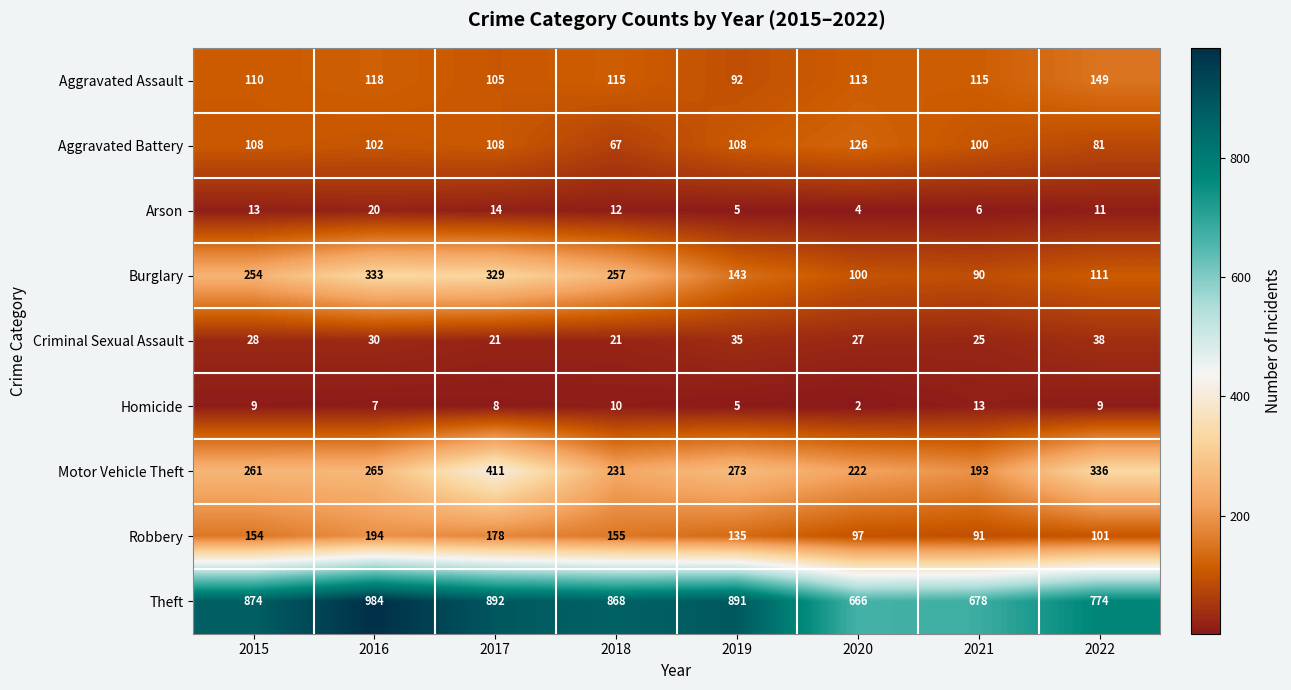

Is it true that Motor Vehicle Theft equals 91 at 2019?

False